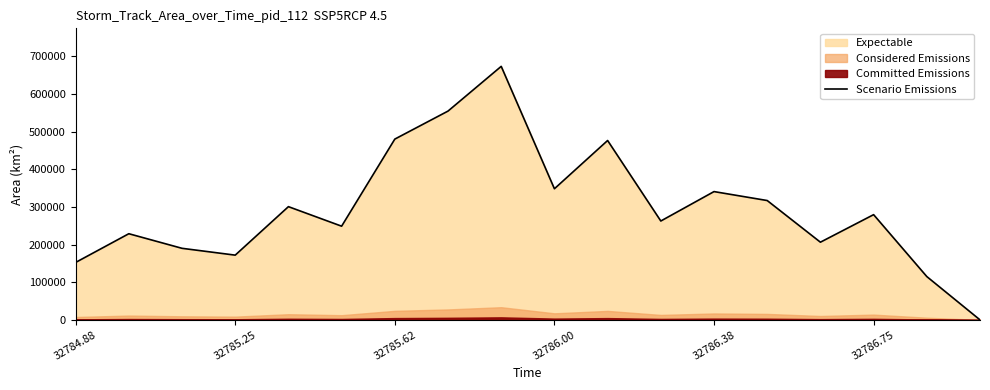

What is the value of the 10th point from the left?

348125